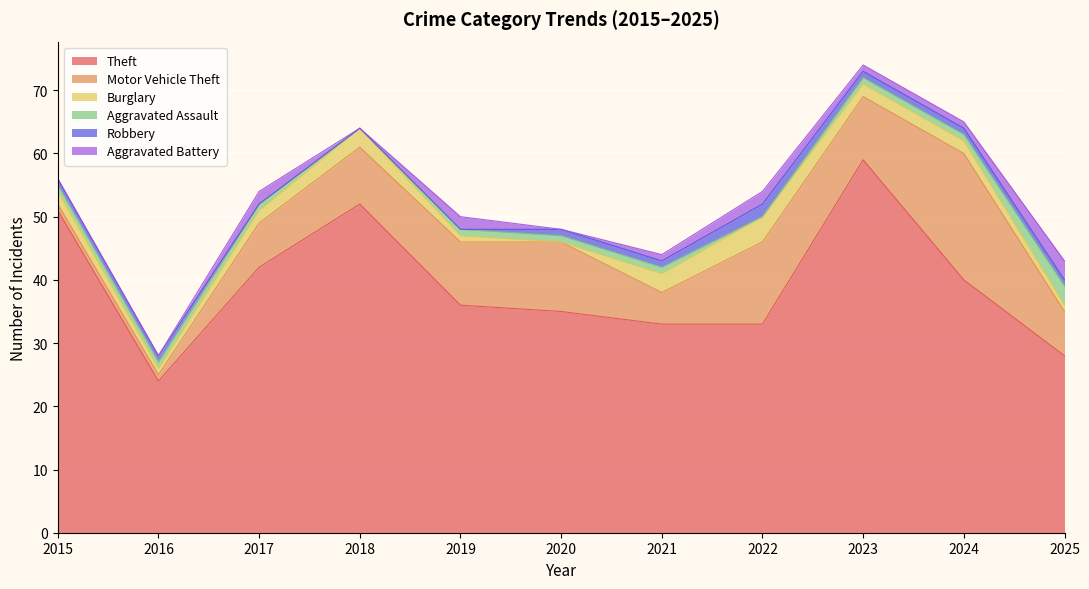

True or false: Aggravated Assault and Robbery cross at least once.

False